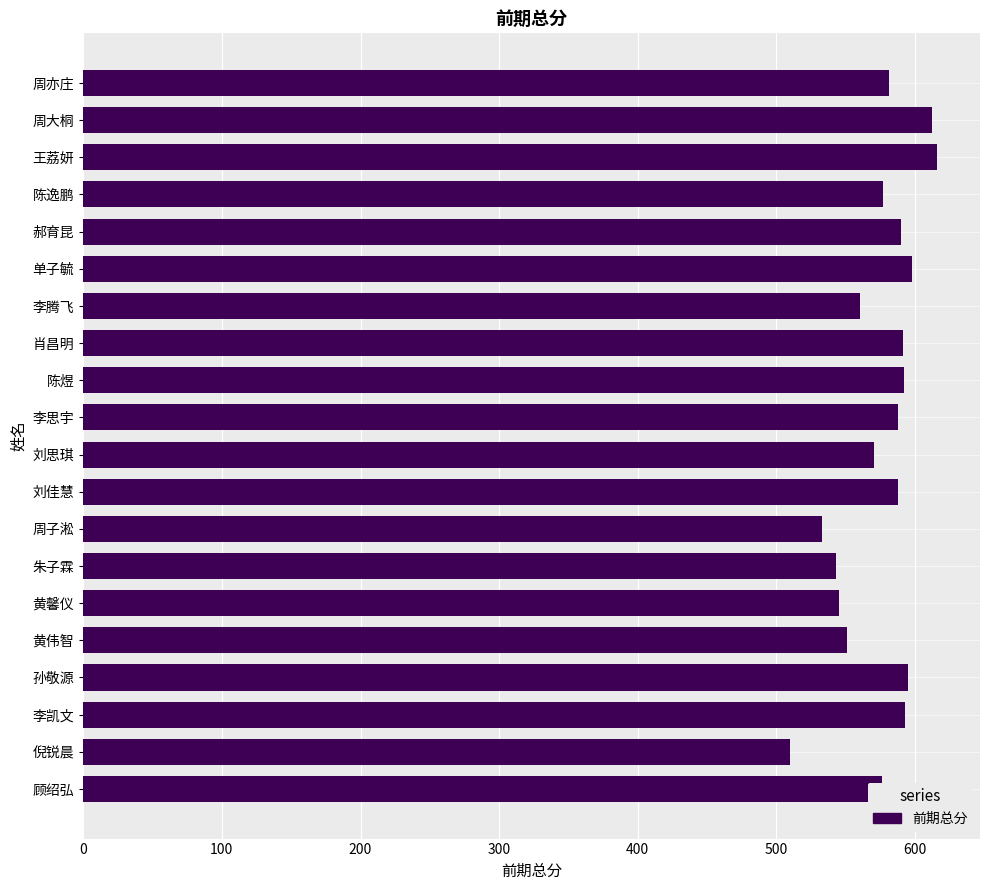

Between 倪锐晨 and 肖昌明, which is larger?

肖昌明